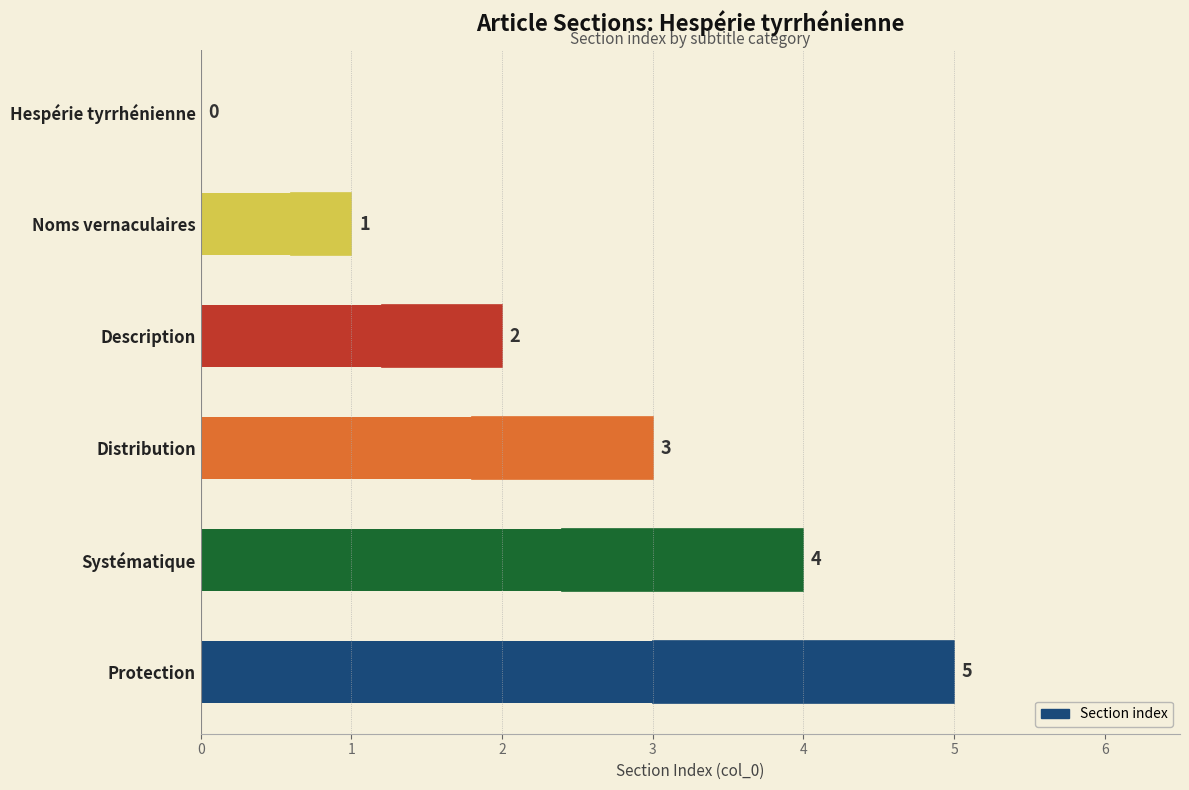

True or false: the data shows 1 at Description.

False